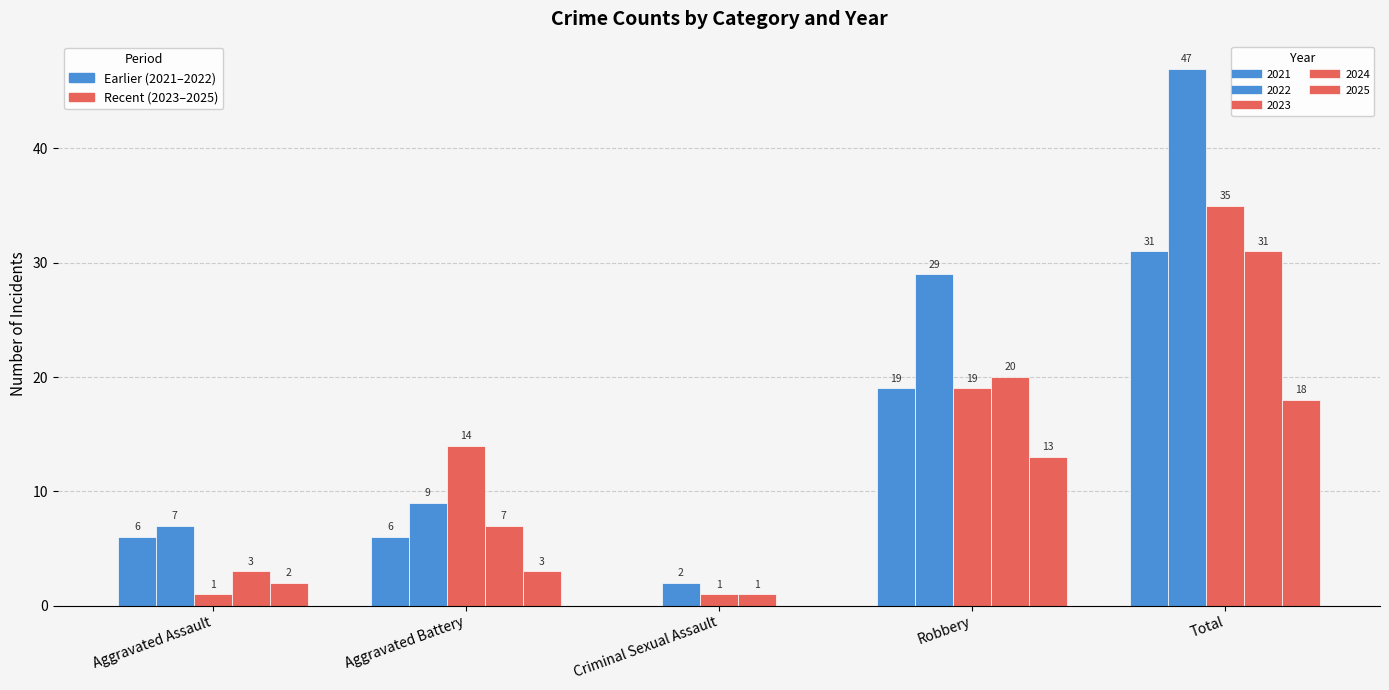

At which label does 2025 first exceed 3?

Robbery